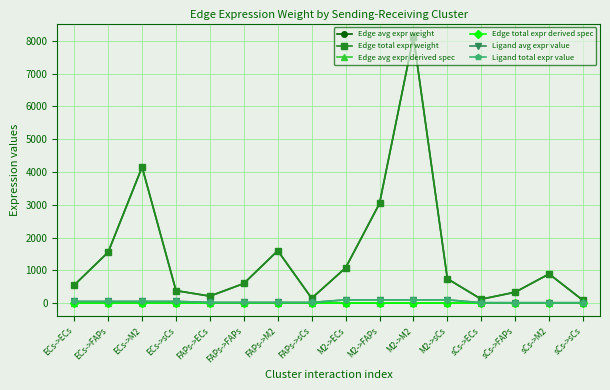

Which category has the highest value across all series?

M2->M2